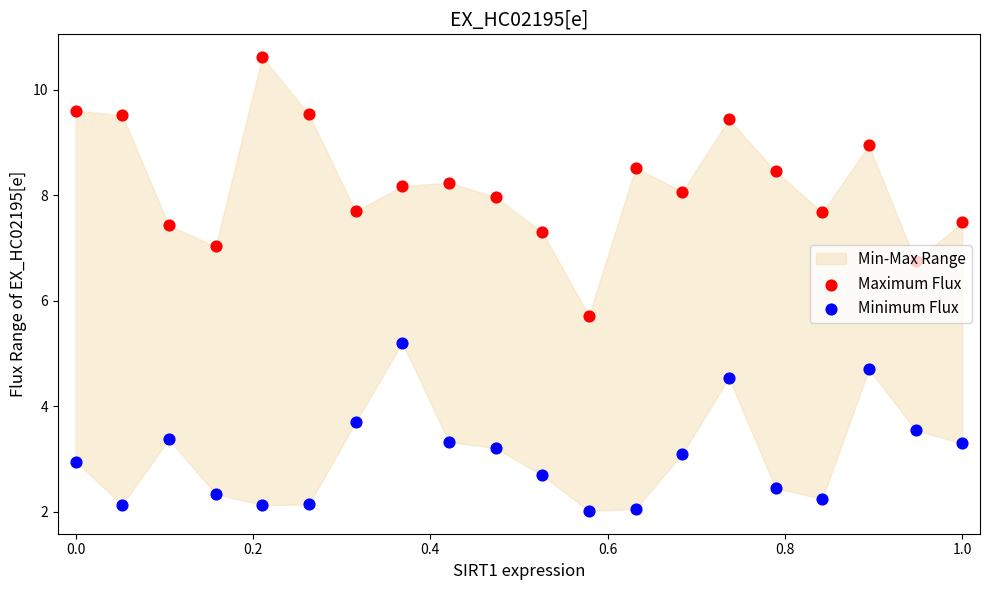

Which series has the largest Y range (max minus min)?

Maximum Flux